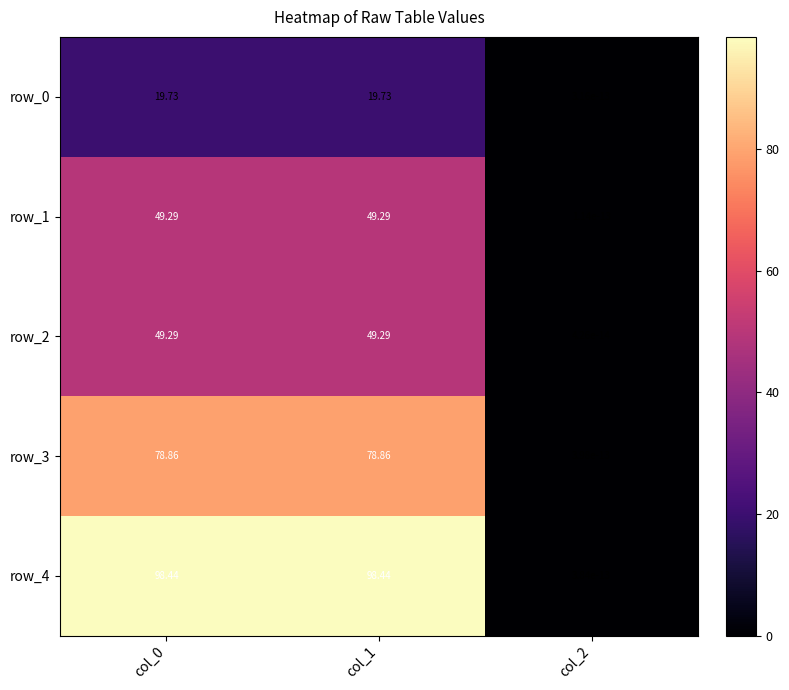

How many data points in row_2 are above 49?

2